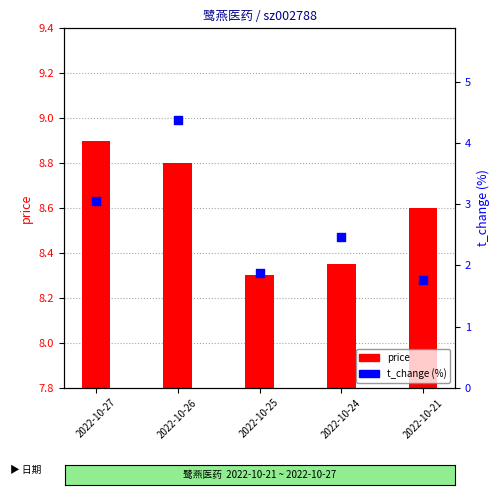

Which series has the largest Y range (max minus min)?

t_change